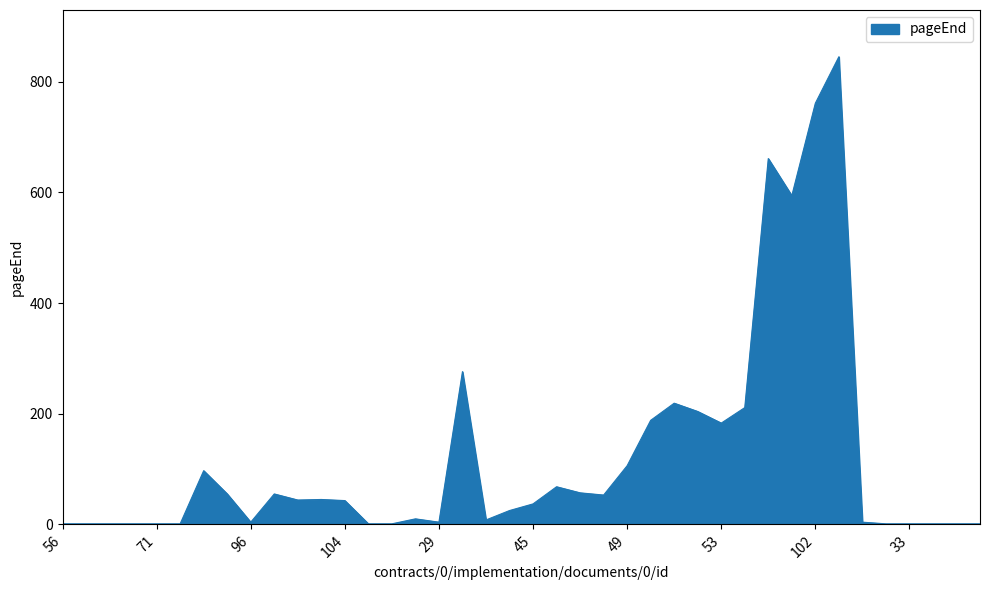

What is the difference between the maximum and minimum values?

844